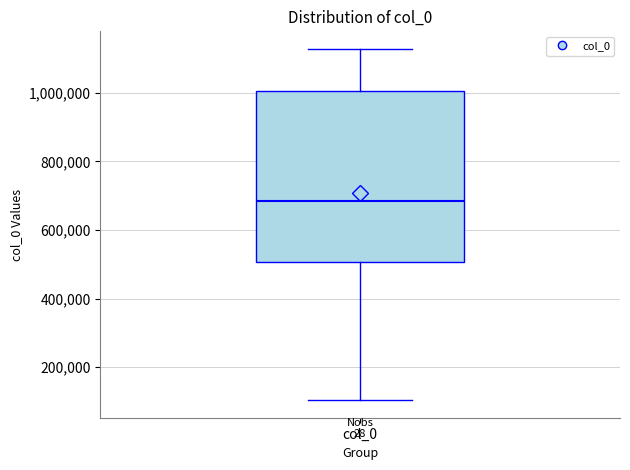

Read this box plot against the y-axis: the position of the median line, the range covered by the box, and the ends of both whiskers. The values are not printed on the chart, so give them approximately, as read against the axis.

median 680000, box 500000 to 1000000, whiskers 100000 to 1120000